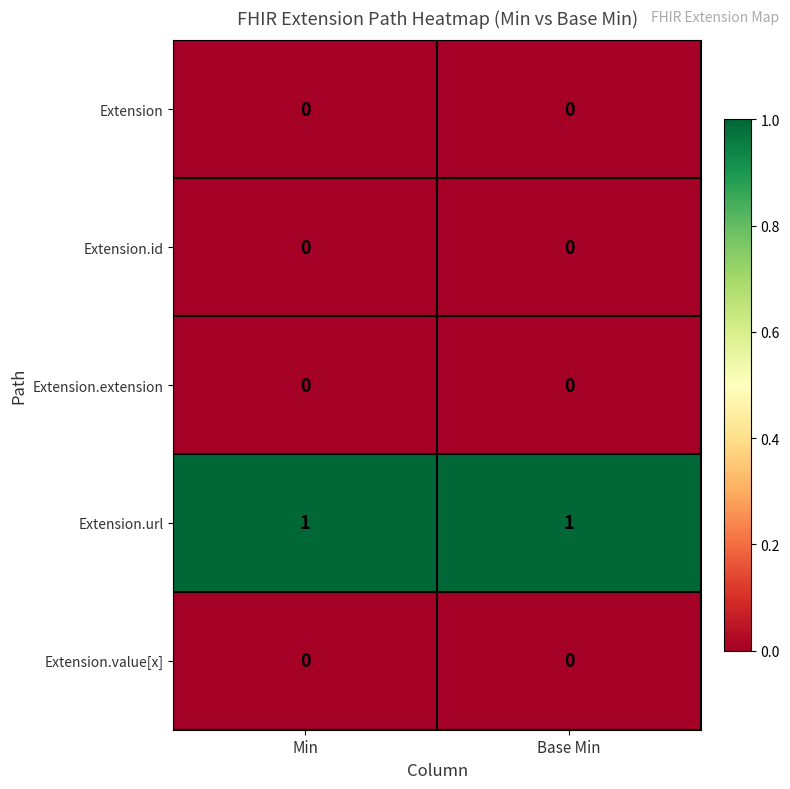

Reading left to right, extract all data points from this chart.

Extension: 0	0
Extension.id: 0	0
Extension.extension: 0	0
Extension.url: 1	1
Extension.value[x]: 0	0